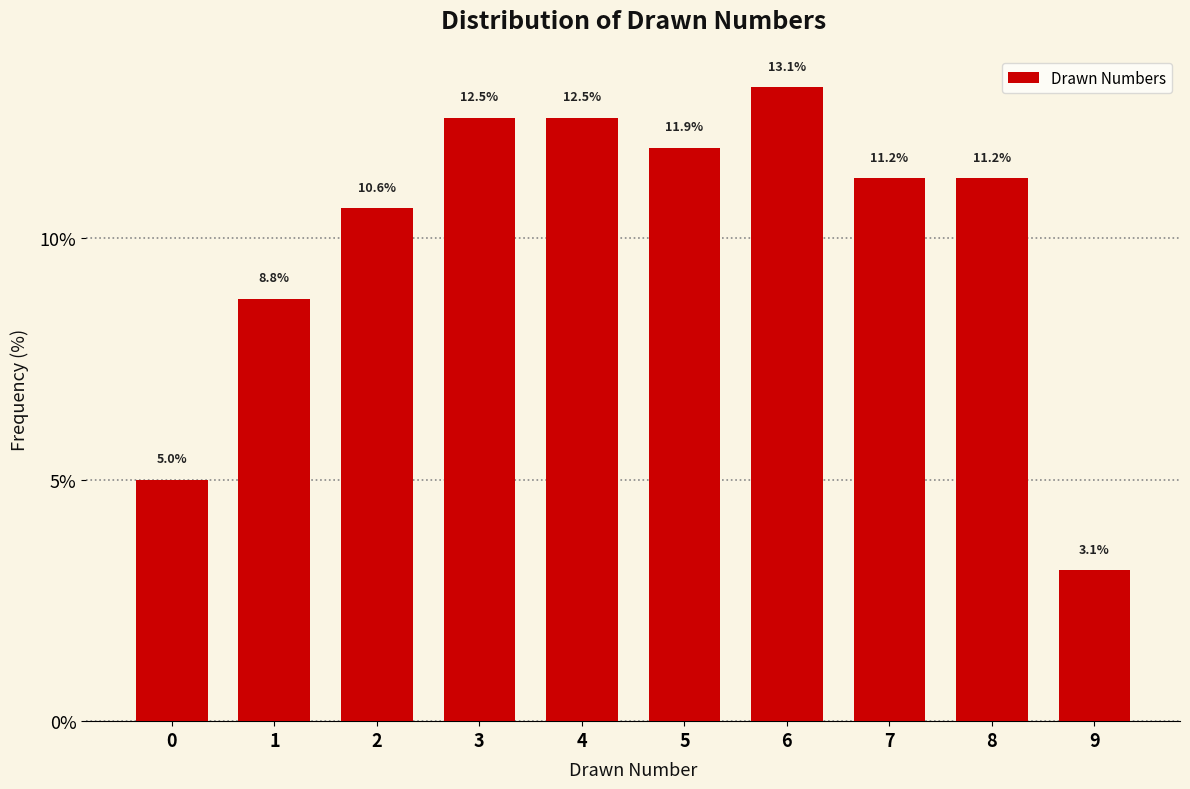

What is the value of the 3rd bar from the left?

10.6